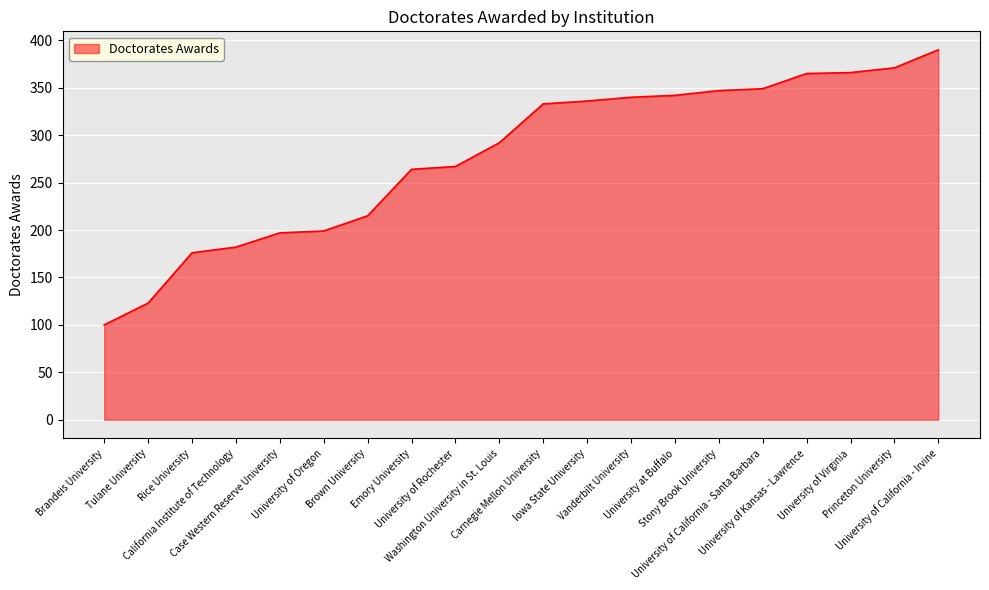

What is the average value?

278